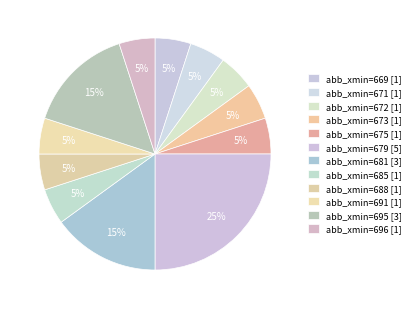

Count the number of slices in the pie.

12